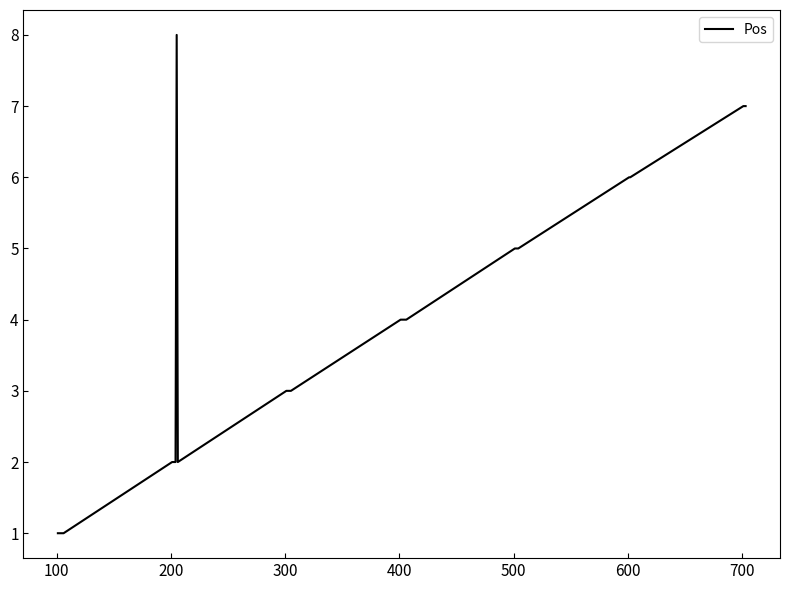

What is the maximum value shown in the chart?

8